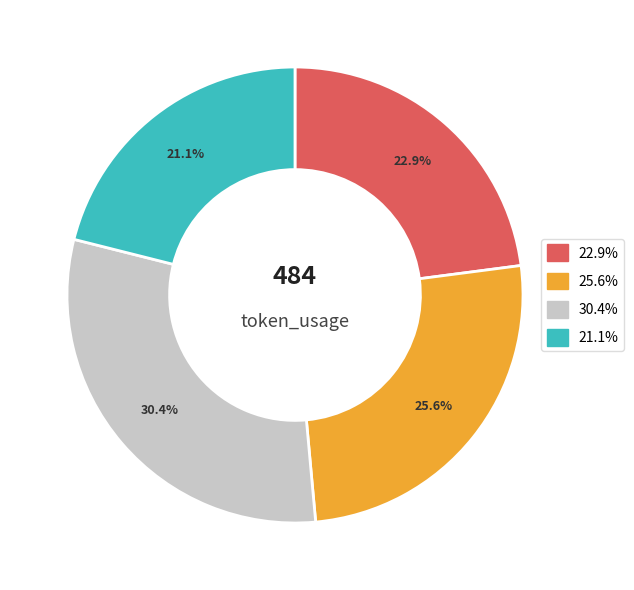

Is there any slice that represents more than half of the pie?

No